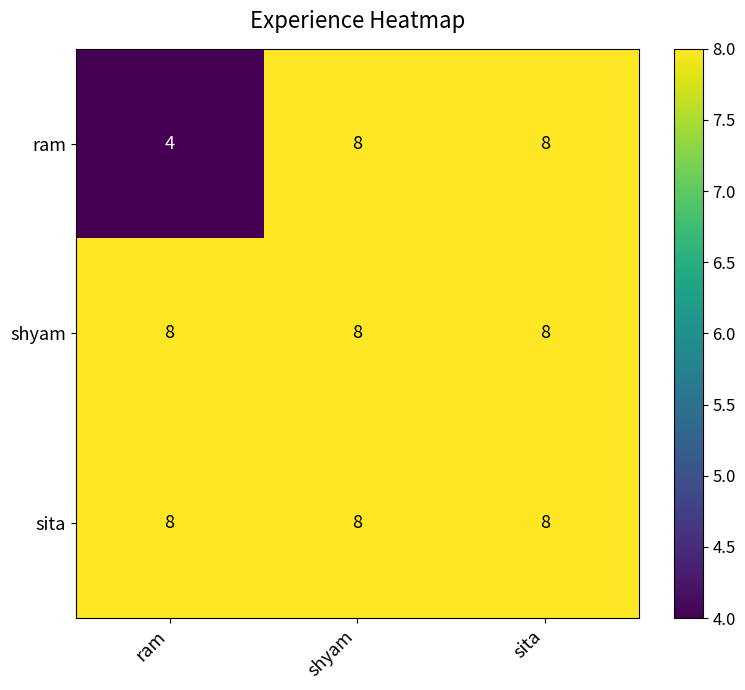

What is the spread (max minus min) of values at ram?

4